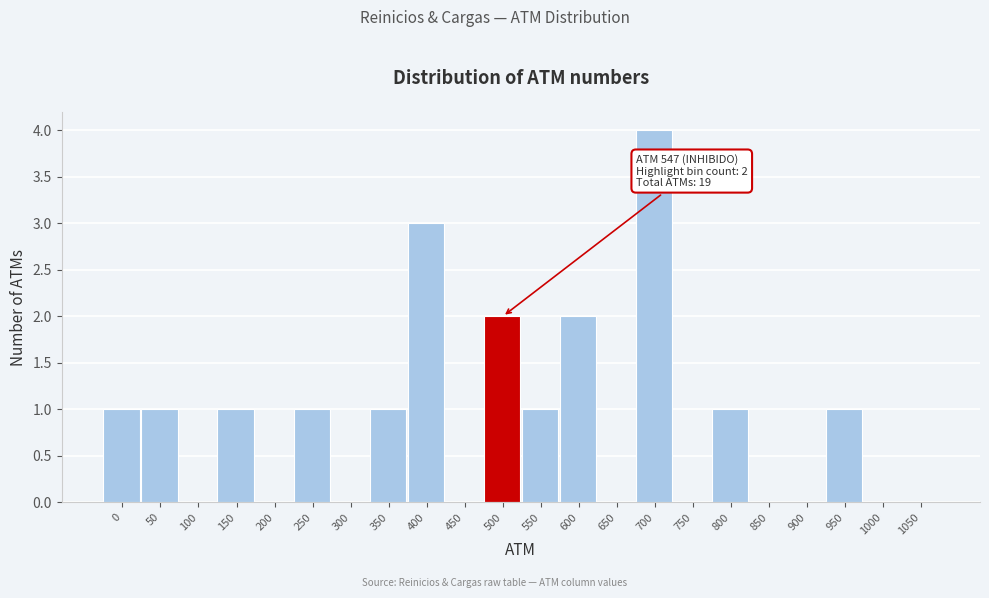

Reading left to right, transcribe all the data shown in this chart.

0=1	50=1	100=0	150=1	200=0	250=1	300=0	350=1	400=3	450=0	500=2	550=1	600=2	650=0	700=4	750=0	800=1	850=0	900=0	950=1	1000=0	1050=0